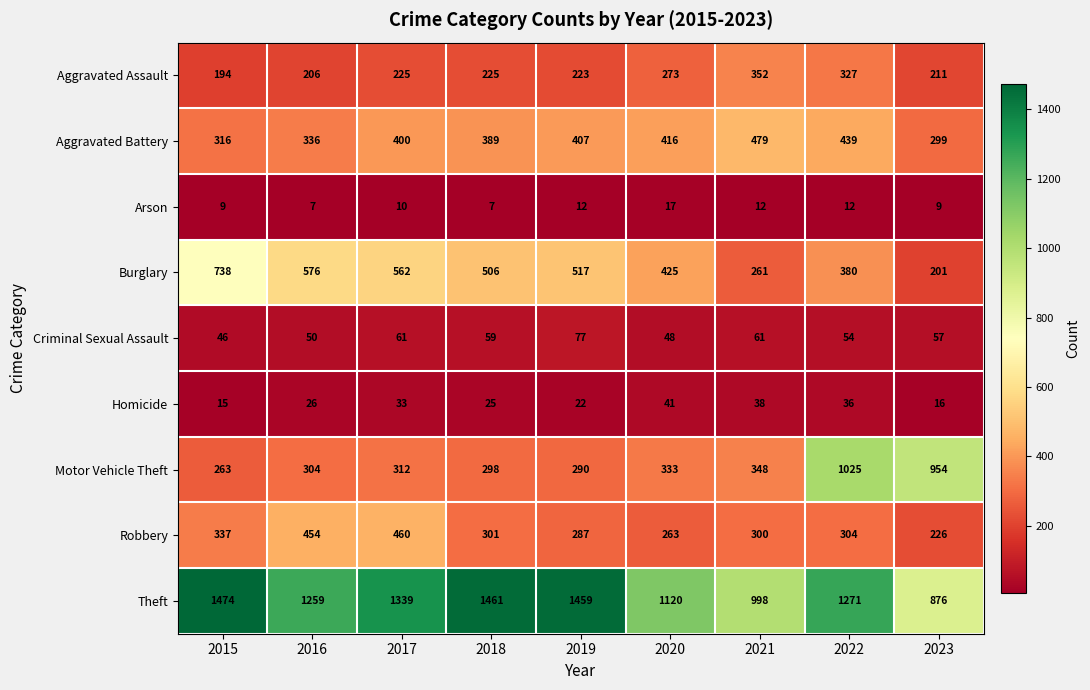

What is the maximum value for Aggravated Assault?

352